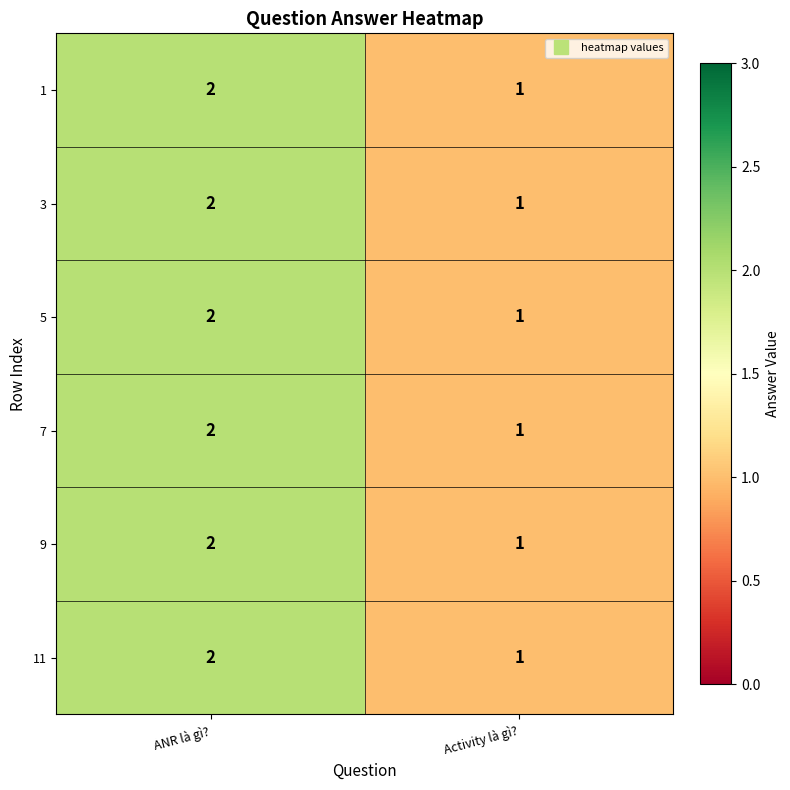

At which label is 5 closest to 1?

Activity là gì?